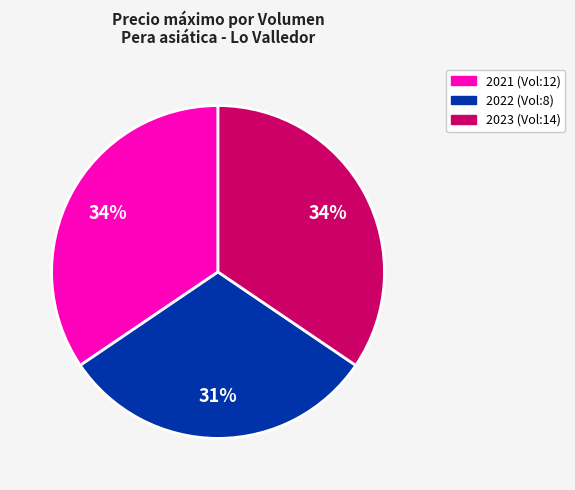

What is the ratio of the value at 2022 (Vol:8) to the value at 2021 (Vol:12)?

0.9